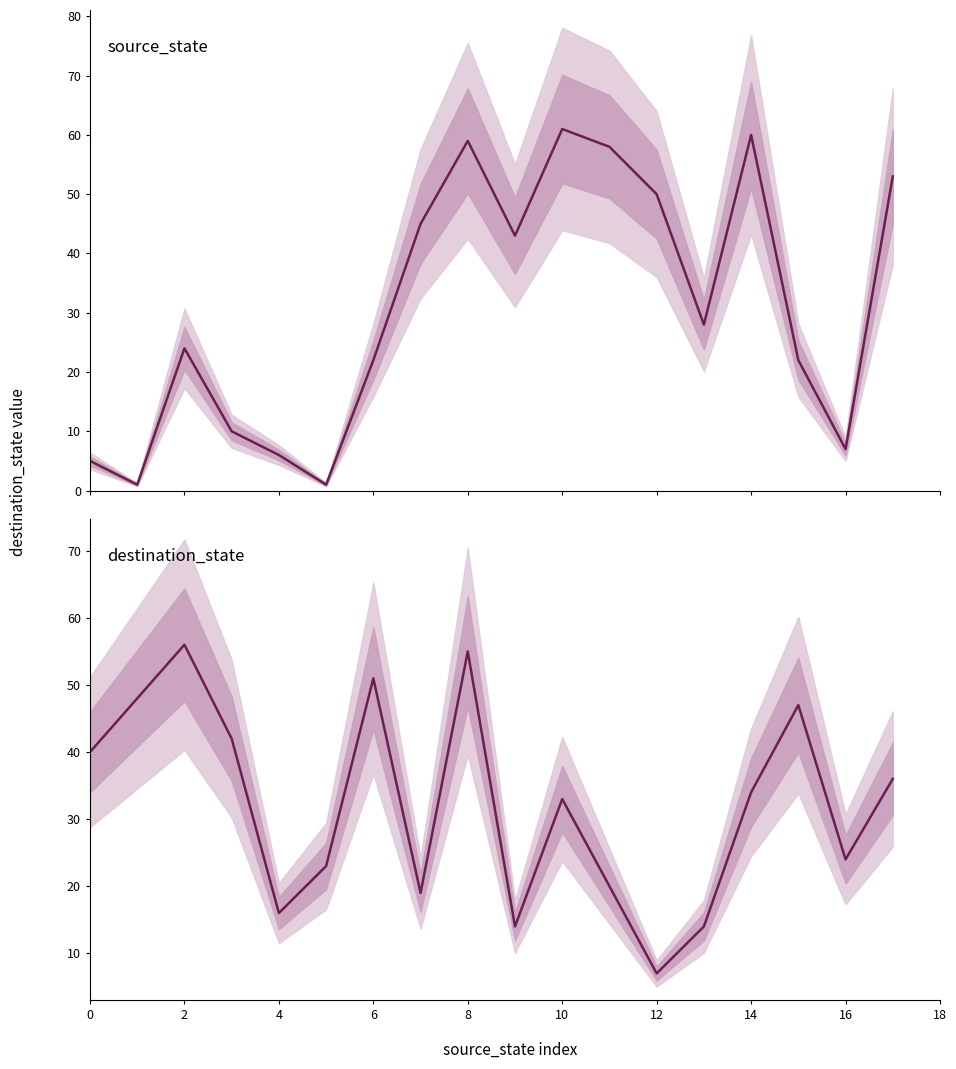

What is the greatest value displayed?

61